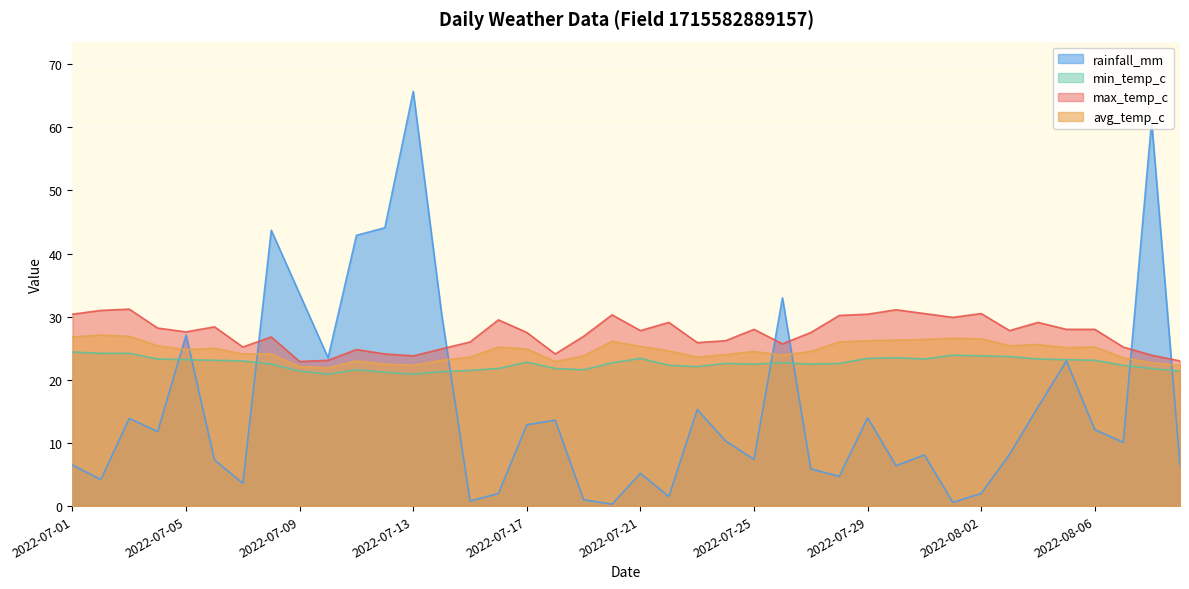

What position from the right is 2022-08-09?

1